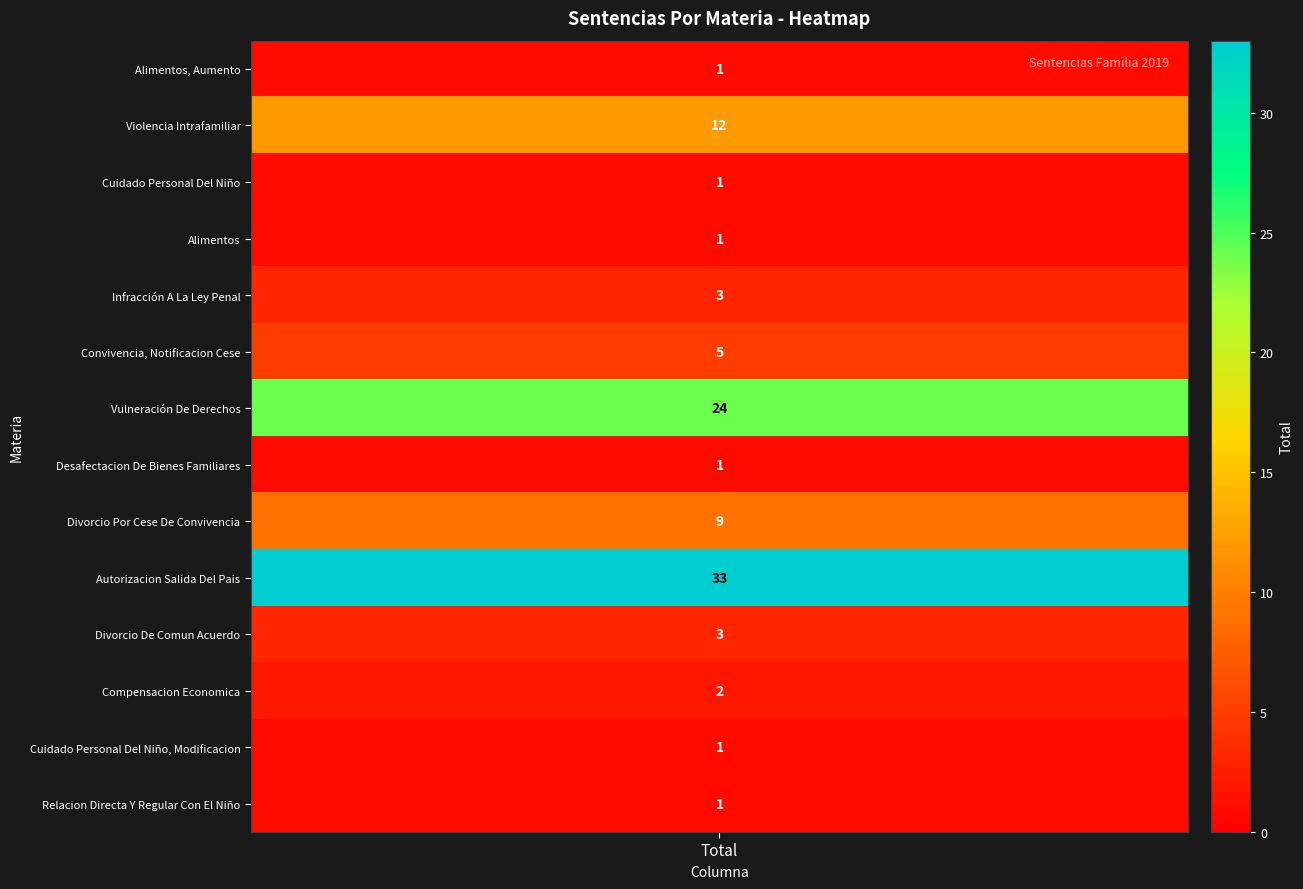

Reading right to left, transcribe all the data shown in this chart.

13=1	12=1	11=2	10=3	9=33	8=9	7=1	6=24	5=5	4=3	3=1	2=1	1=12	values=1